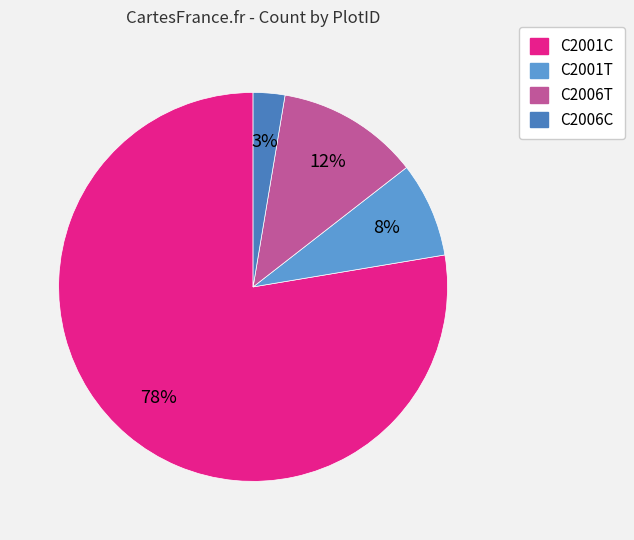

What is the change in value from C2006T to C2006C?

-7